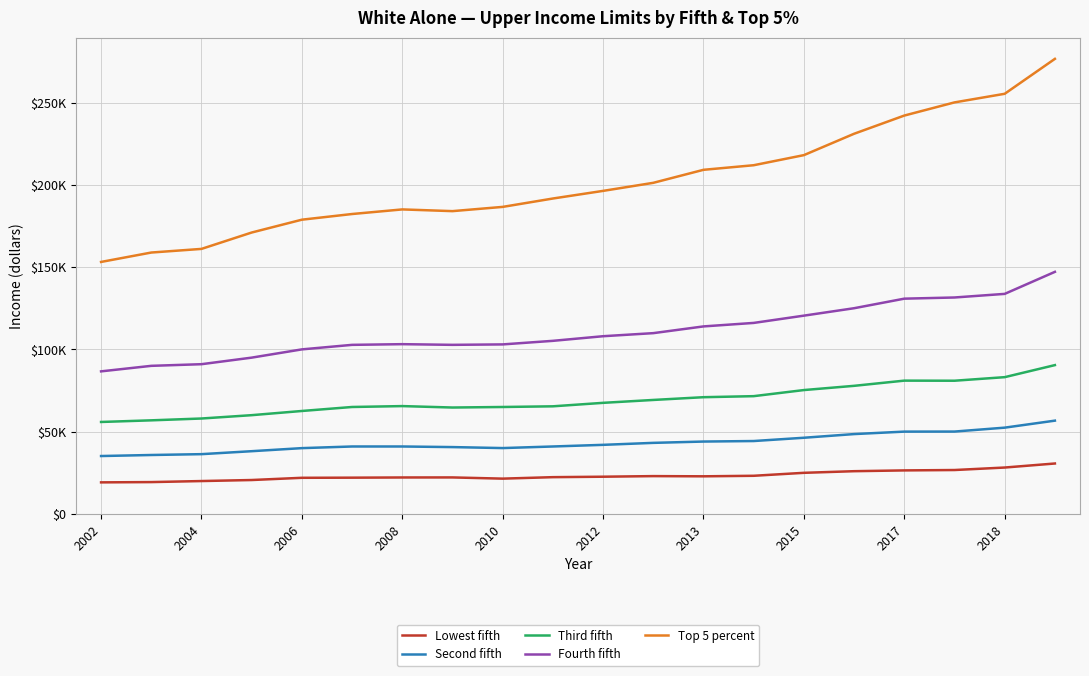

True or false: Top 5 percent and Third fifth intersect in this chart.

False